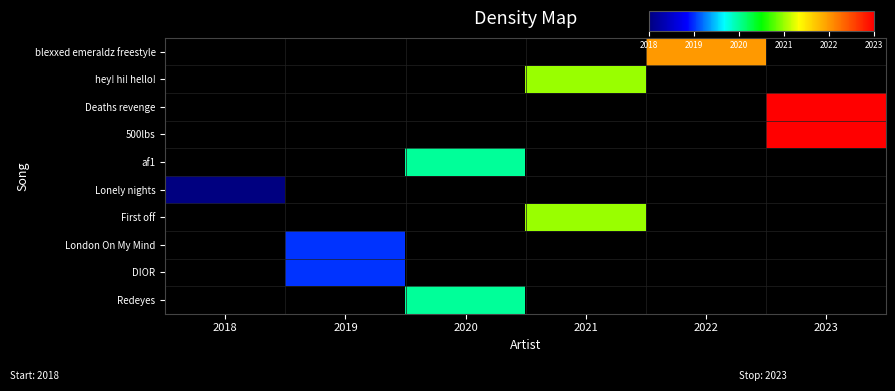

What is the total value across all series at 2019?

4038